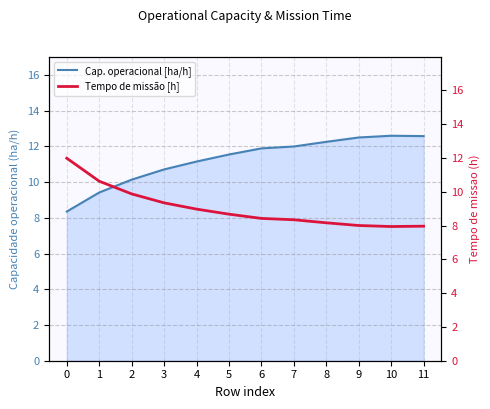

The value of Tempo de missao [h] at 11 is 8.0. True or false?

True